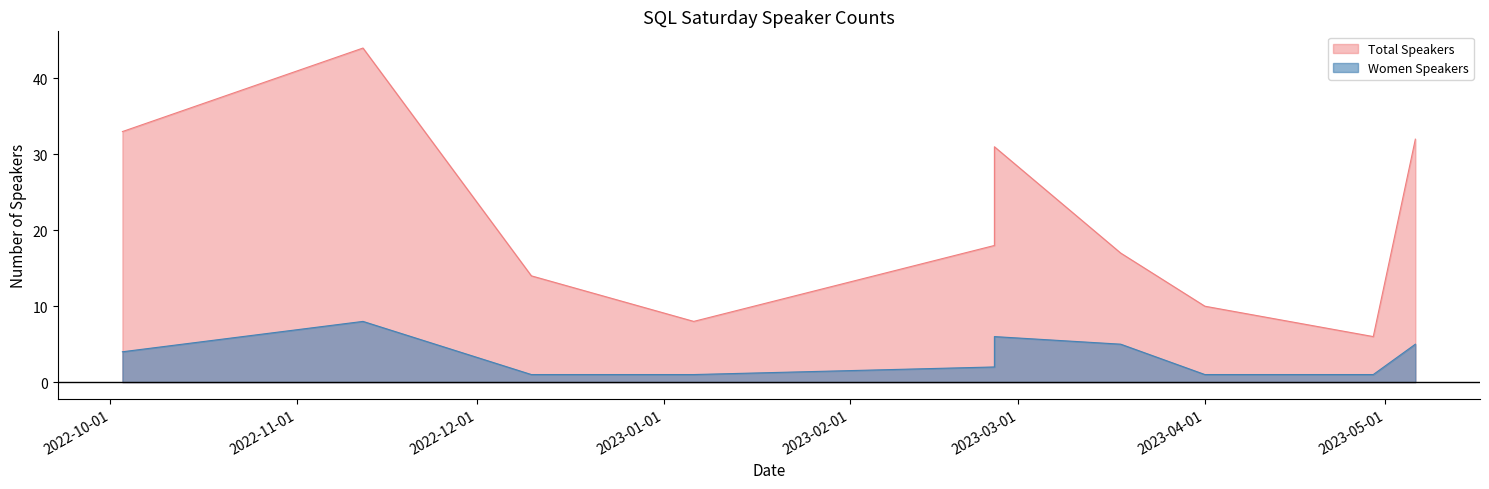

What is the average value of the Women Speakers series?

3